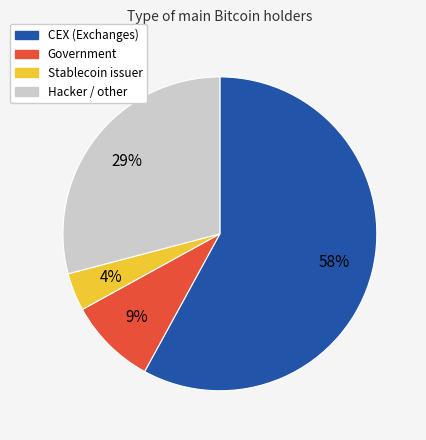

Which has a higher value, Stablecoin issuer or Hacker / other?

Hacker / other